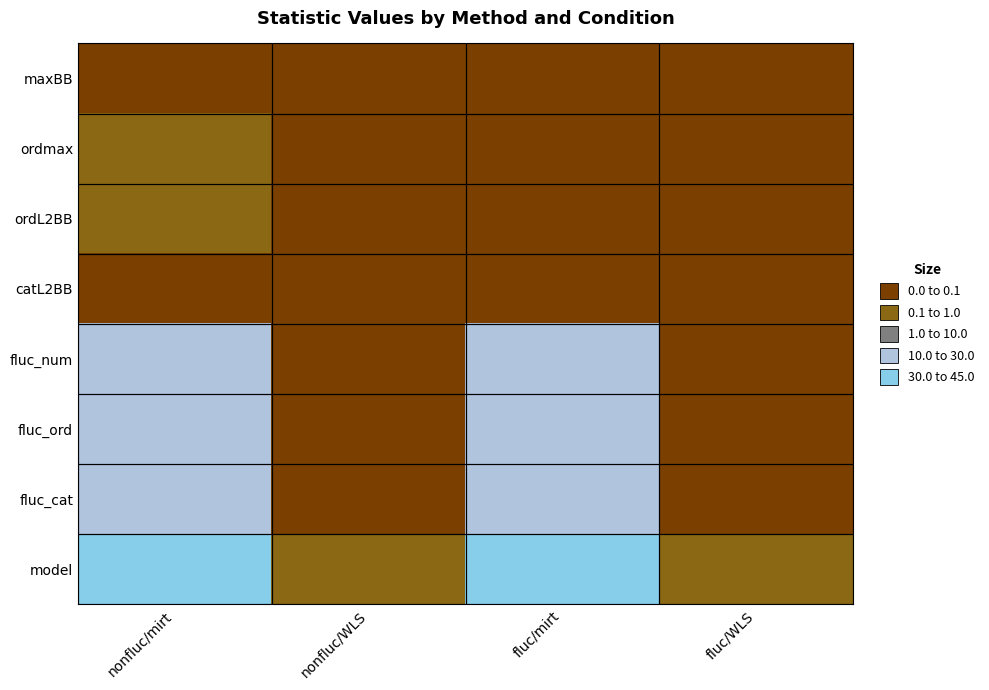

Count the number of categories in the chart.

4